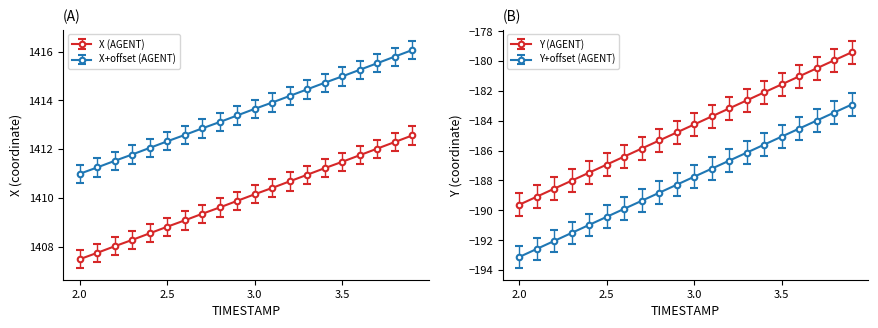

Reading left to right, transcribe all the data shown in this chart.

X: 2.0=1407.5	2.1=1407.8	2.2=1408.0	2.3=1408.3	2.4=1408.5	2.5=1408.8	2.6=1409.1	2.7=1409.3	2.8=1409.6	2.9=1409.9	3.0=1410.2	3.1=1410.4	3.2=1410.7	3.3=1411.0	3.4=1411.2	3.5=1411.5	3.6=1411.8	3.7=1412.0	3.8=1412.3	3.9=1412.6
Y: 2.0=-189.6	2.1=-189.1	2.2=-188.5	2.3=-188.0	2.4=-187.5	2.5=-186.9	2.6=-186.4	2.7=-185.9	2.8=-185.3	2.9=-184.8	3.0=-184.2	3.1=-183.7	3.2=-183.2	3.3=-182.6	3.4=-182.1	3.5=-181.6	3.6=-181.0	3.7=-180.5	3.8=-179.9	3.9=-179.4